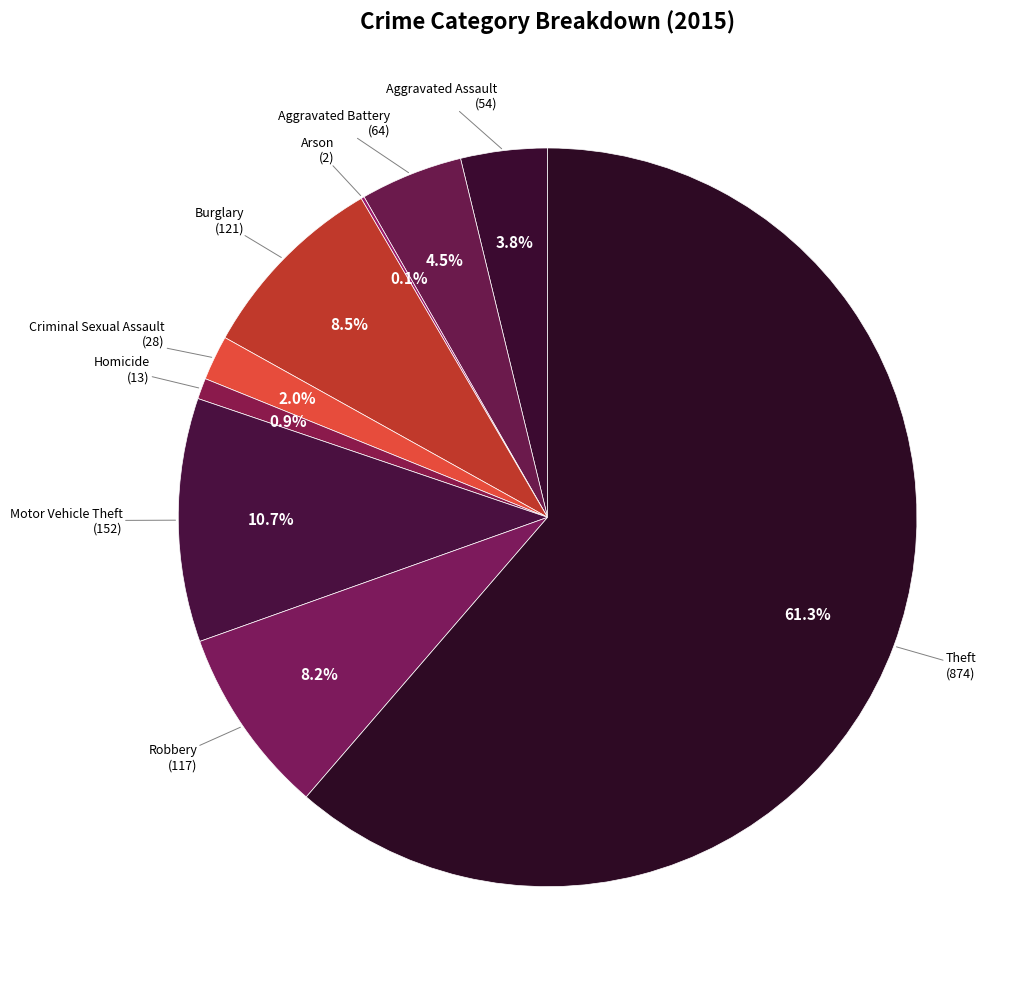

Approximately how many times larger is the value at Theft compared to Burglary?

7.2